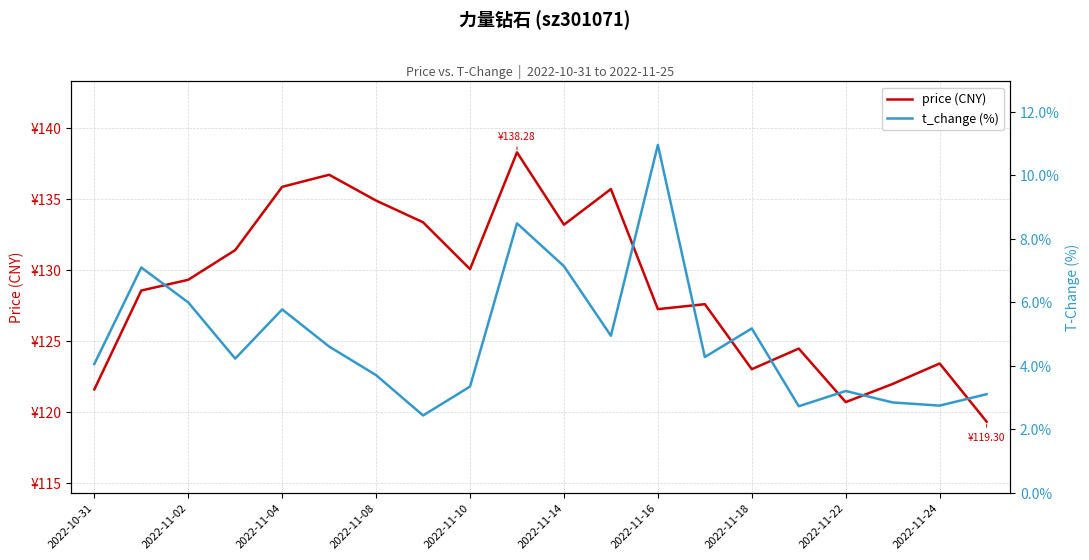

Reading right to left, extract all data points from this chart.

price (CNY): 119.3	123.4	122.0	120.7	124.5	123.0	127.6	127.2	135.7	133.2	138.3	130.1	133.3	134.9	136.7	135.8	131.4	129.3	128.5	121.6
t_change (%): 3.1	2.7	2.8	3.2	2.7	5.2	4.3	10.9	4.9	7.1	8.5	3.3	2.4	3.7	4.6	5.8	4.2	6.0	7.1	4.0